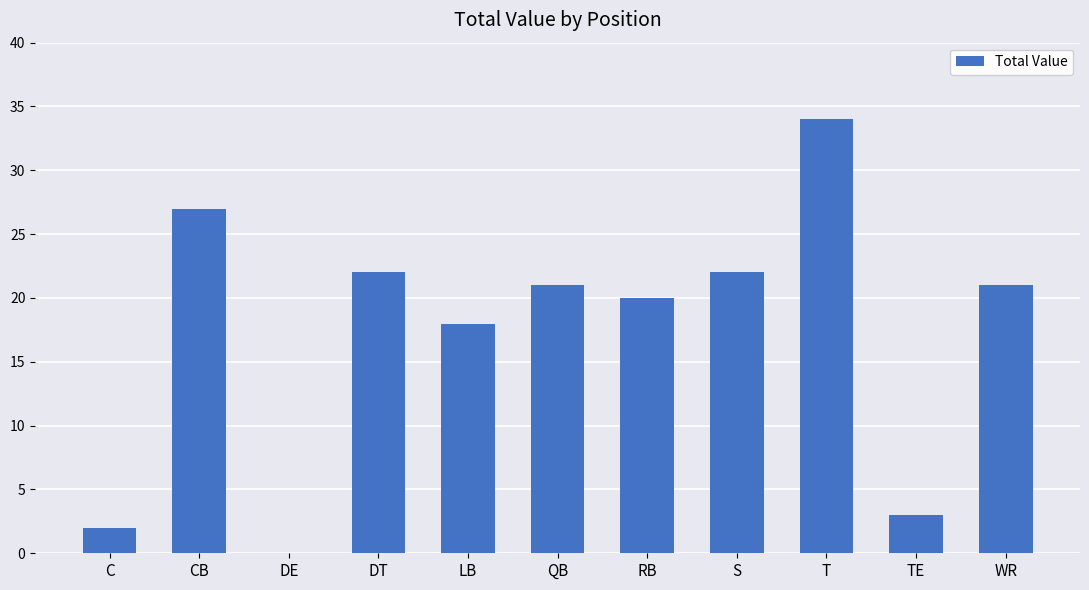

Reading left to right, list all the values displayed in this chart.

2	27	0	22	18	21	20	22	34	3	21